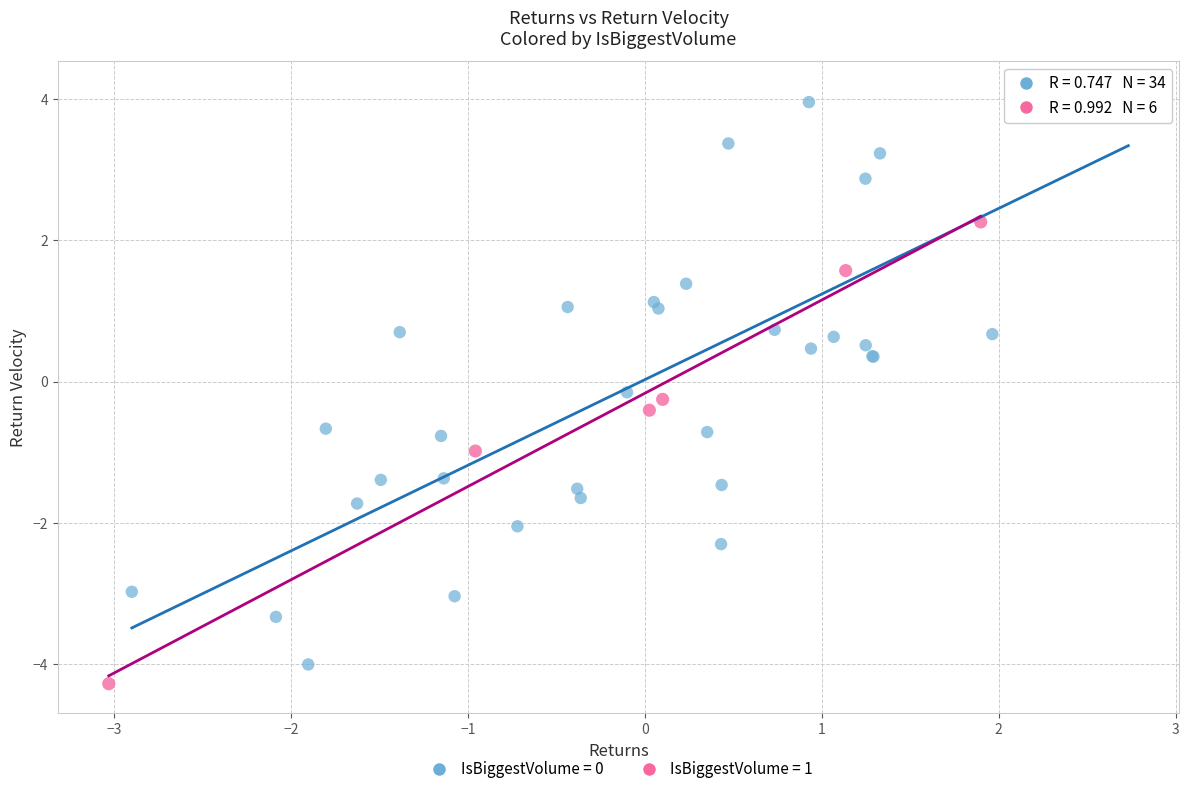

Which series contains the highest Y value?

IsBiggestVolume = 0